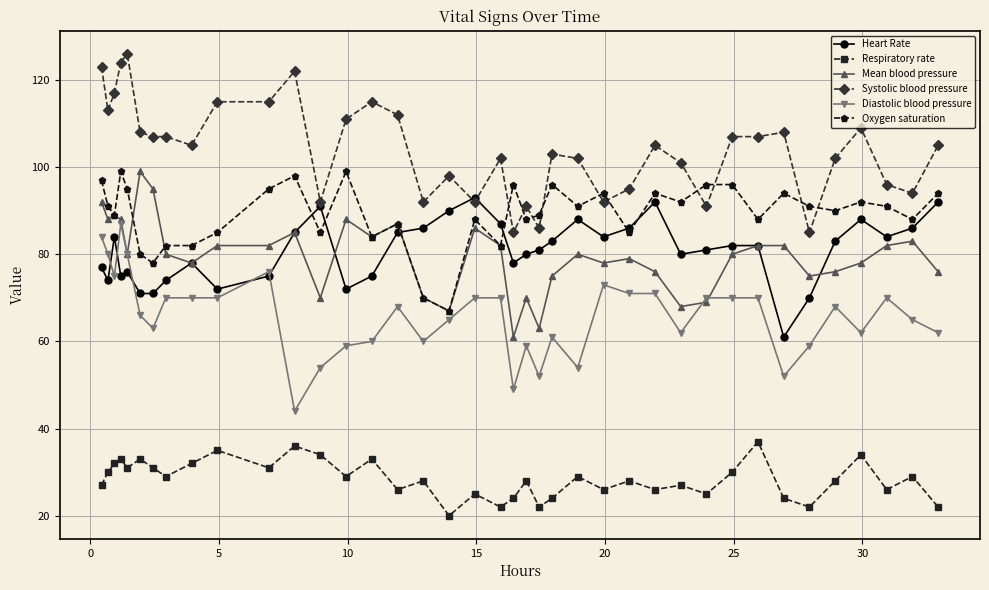

What is the highest value of the Heart Rate series?

93